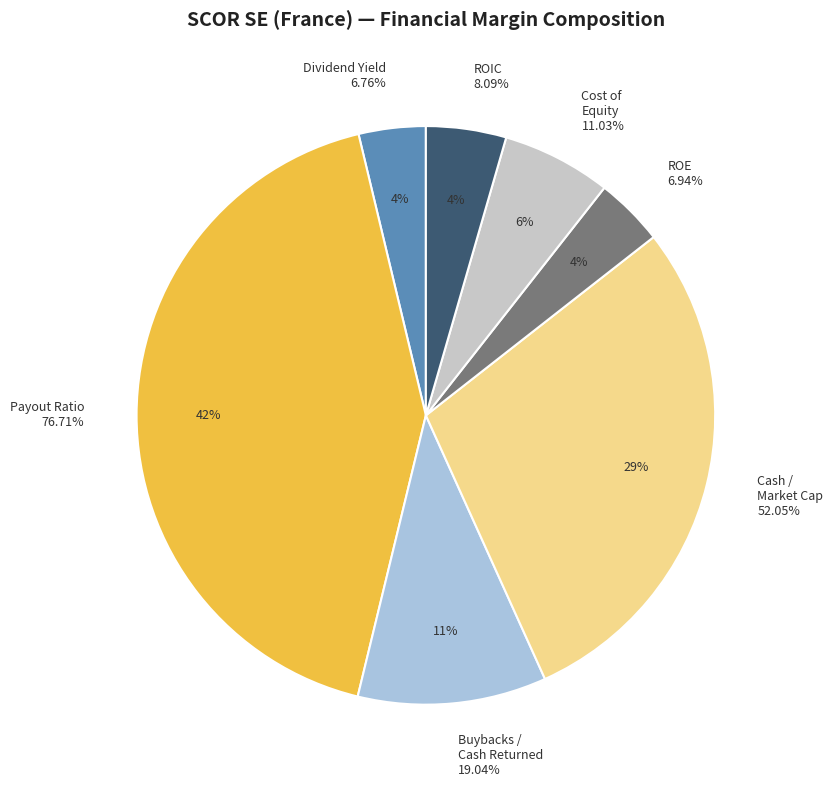

To the nearest percent, what portion does cash_market_cap represent?

29%